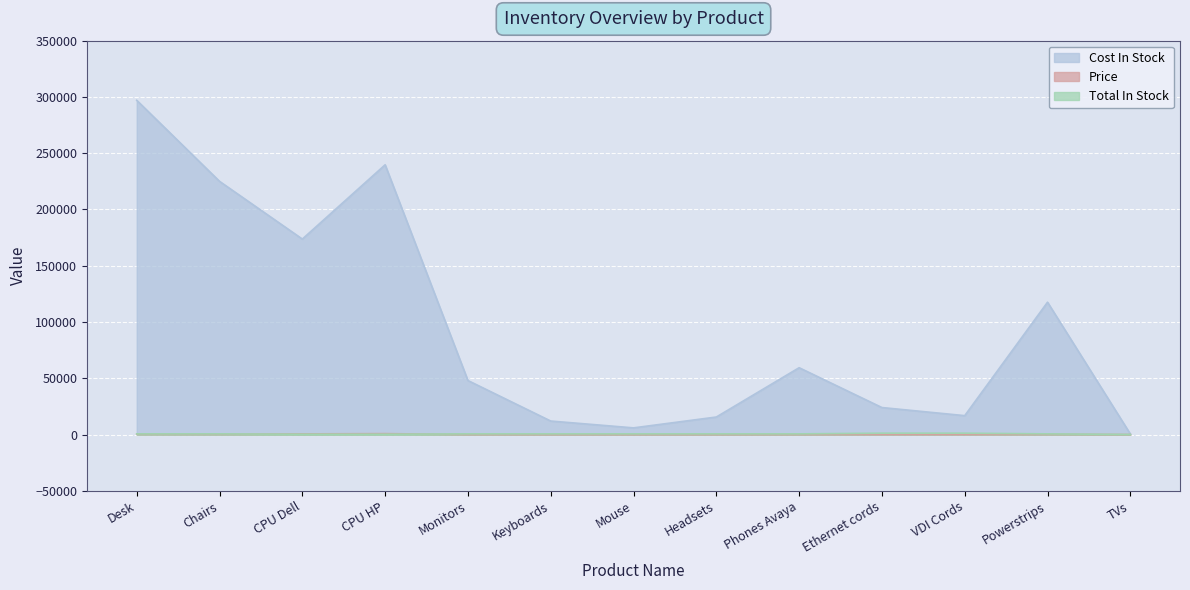

At which category does the chart reach its minimum across all series?

Mouse